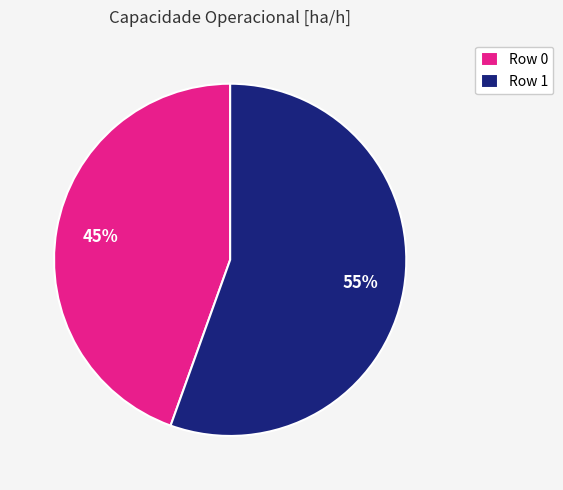

Combined, do Row 0 and Row 1 account for over 50%?

Yes